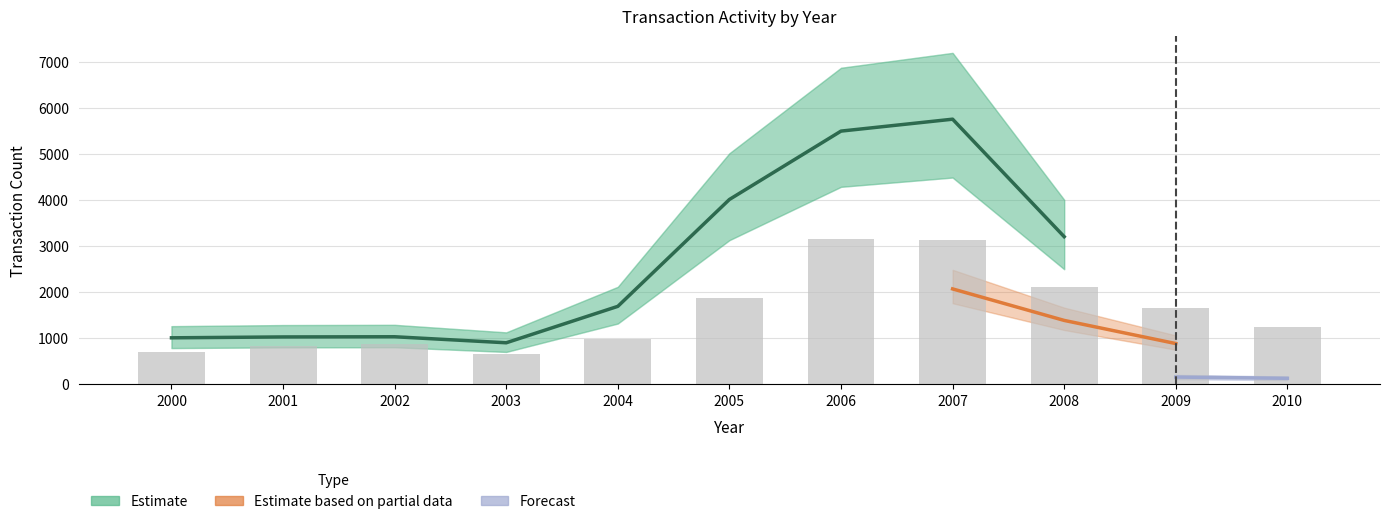

How many categories are shown in the chart?

11